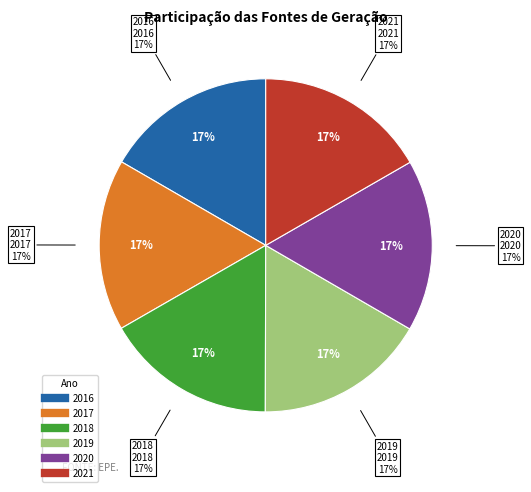

What portion of the pie excludes 2018?

83.3%